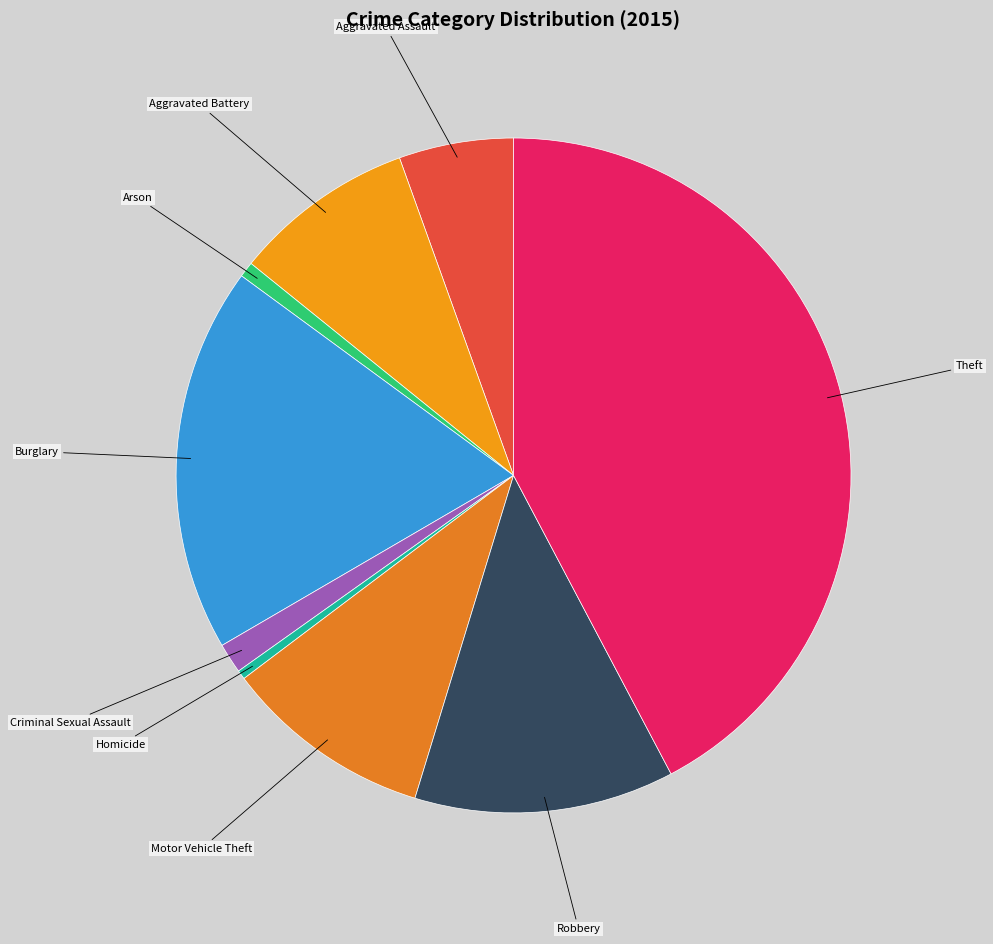

Count the number of slices in the pie.

9